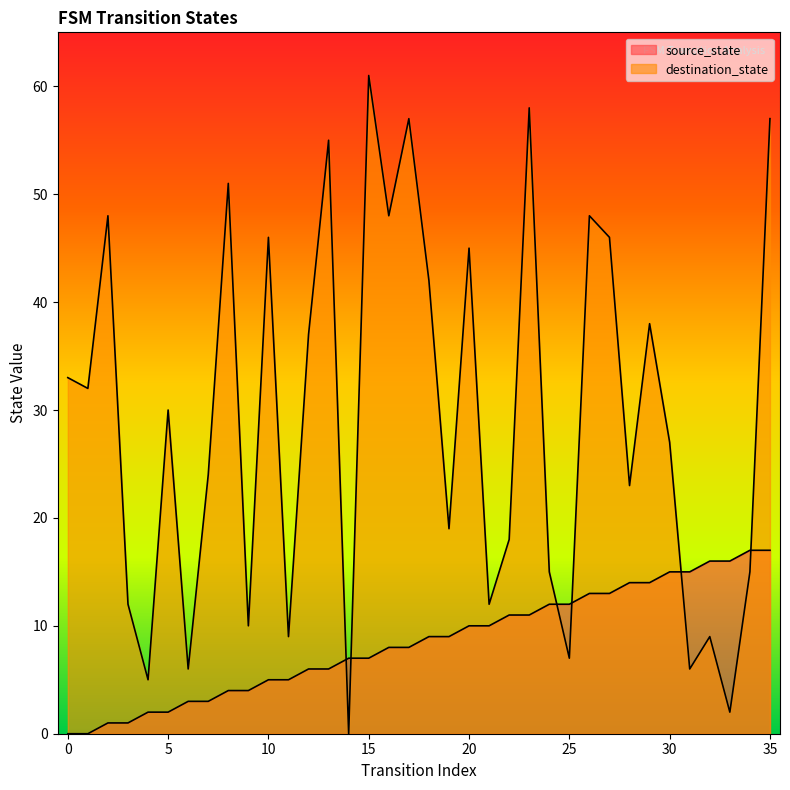

What is the value of the source_state point at the 36th from the left?

17